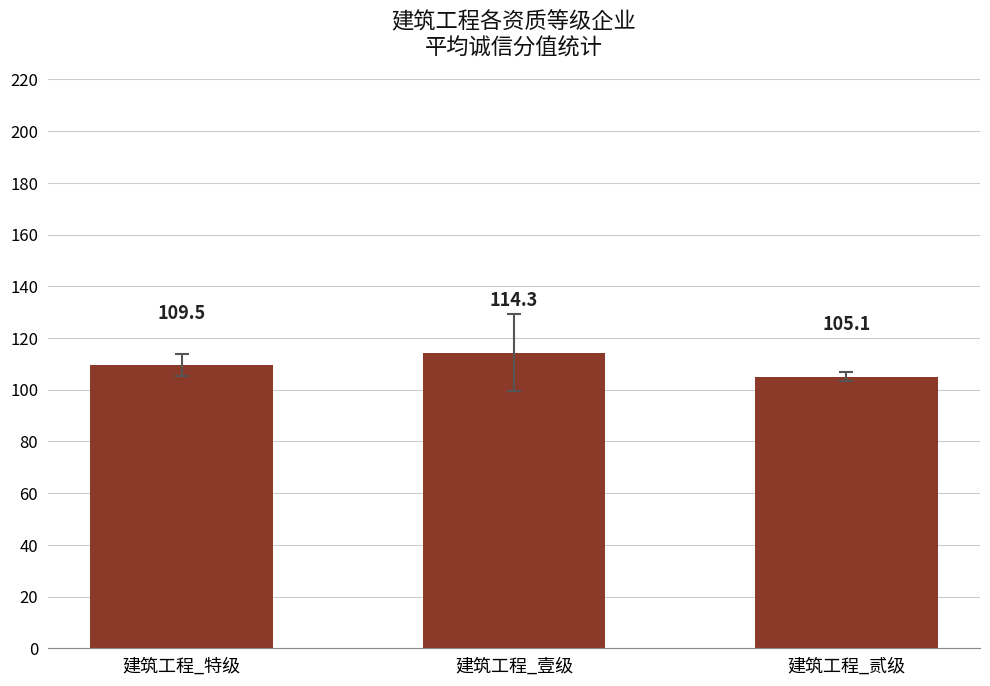

Which has a higher value, 建筑工程_特级 or 建筑工程_贰级?

建筑工程_特级